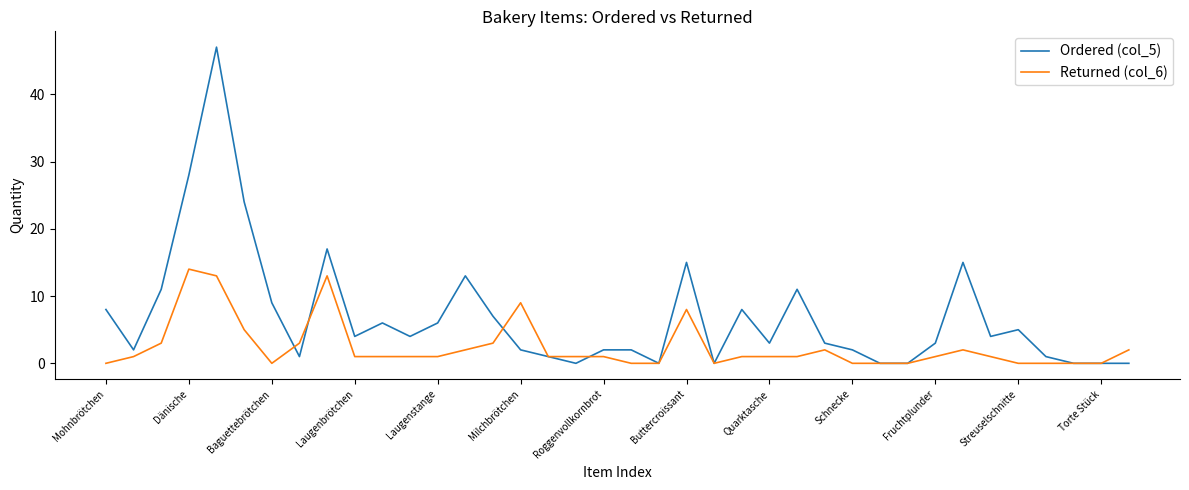

Which series has the widest spread of values?

Ordered (col_5)